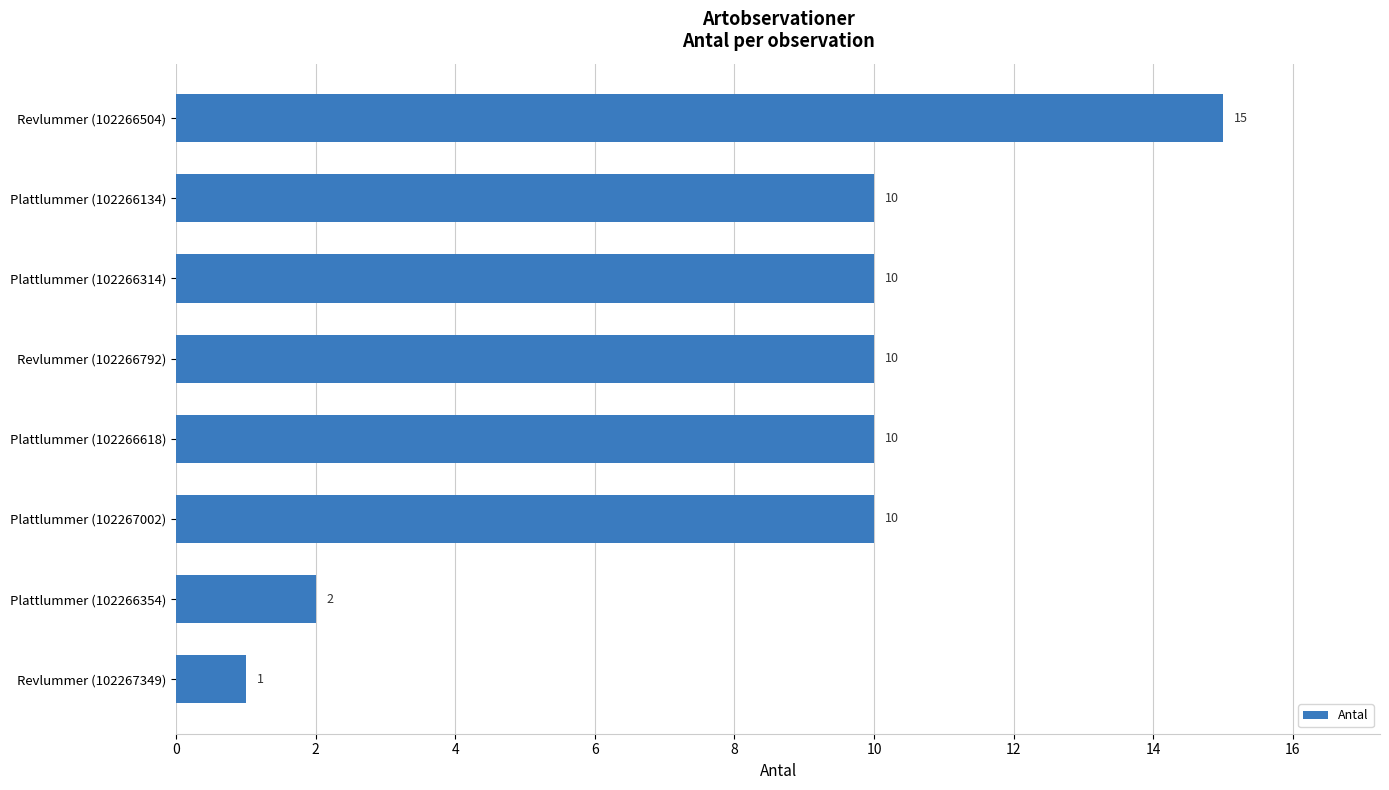

Is it true that the value at Plattlummer (102266134) is 10?

True